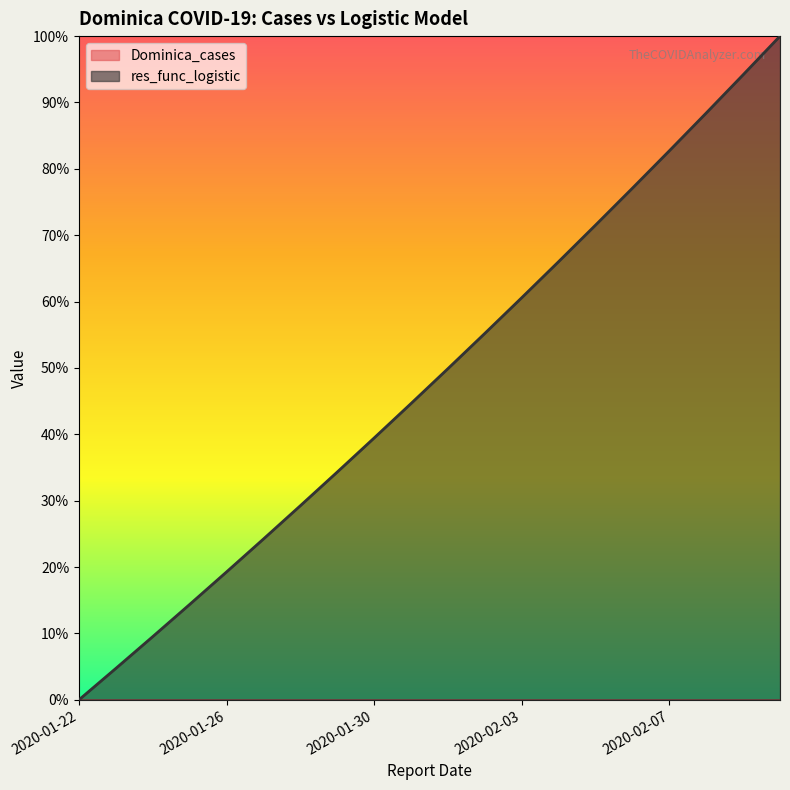

Where does the data first go above 49?

2020-02-01